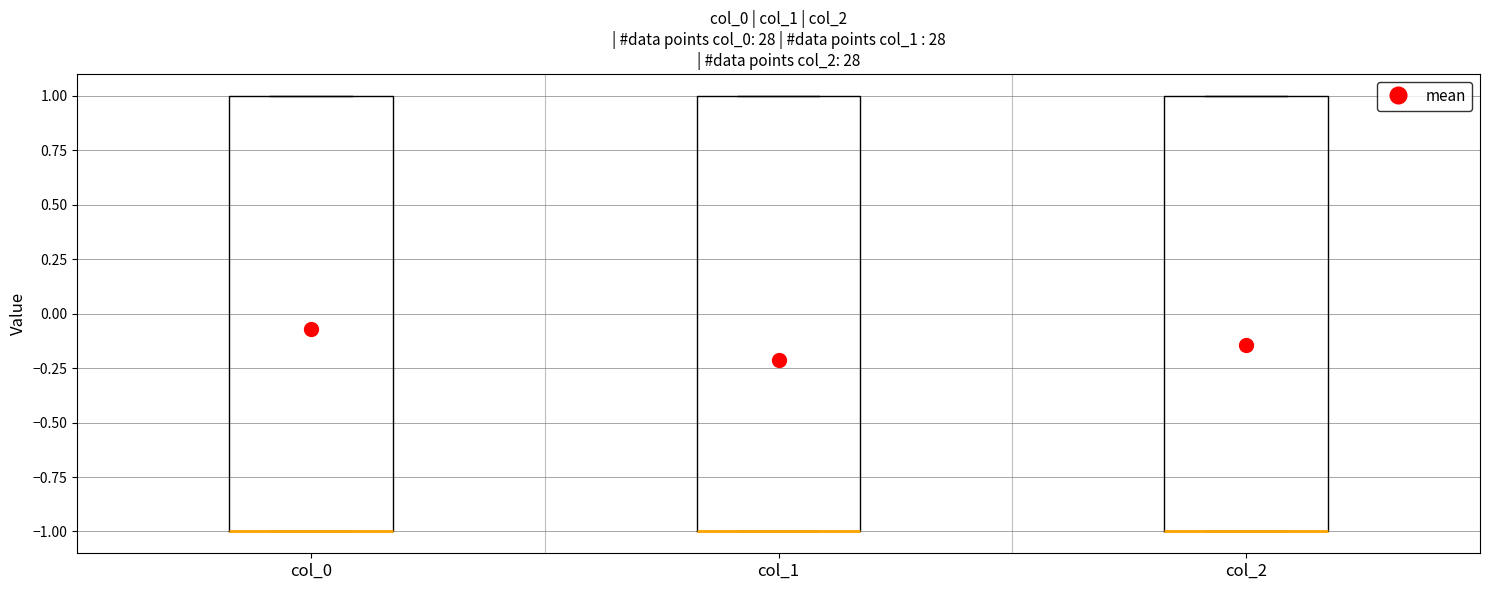

Reading left to right, read every box against the y-axis: the position of its median line, the range the box covers, and the ends of its whiskers. The values are not printed on the chart, so give them approximately, as read against the axis.

col_0: median -1 (drawn on the box's lower edge), box -1 to 1, whiskers -1 to 1
col_1: median -1 (drawn on the box's lower edge), box -1 to 1, whiskers -1 to 1
col_2: median -1 (drawn on the box's lower edge), box -1 to 1, whiskers -1 to 1